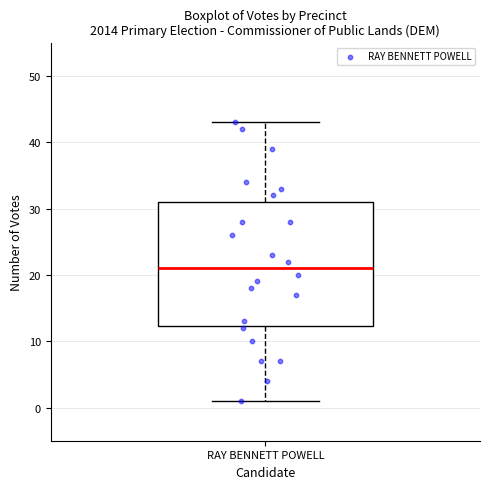

Where is the upper edge of the box for RAY BENNETT POWELL on the y-axis? The values are not printed on the chart, so give them approximately, as read against the axis.

31